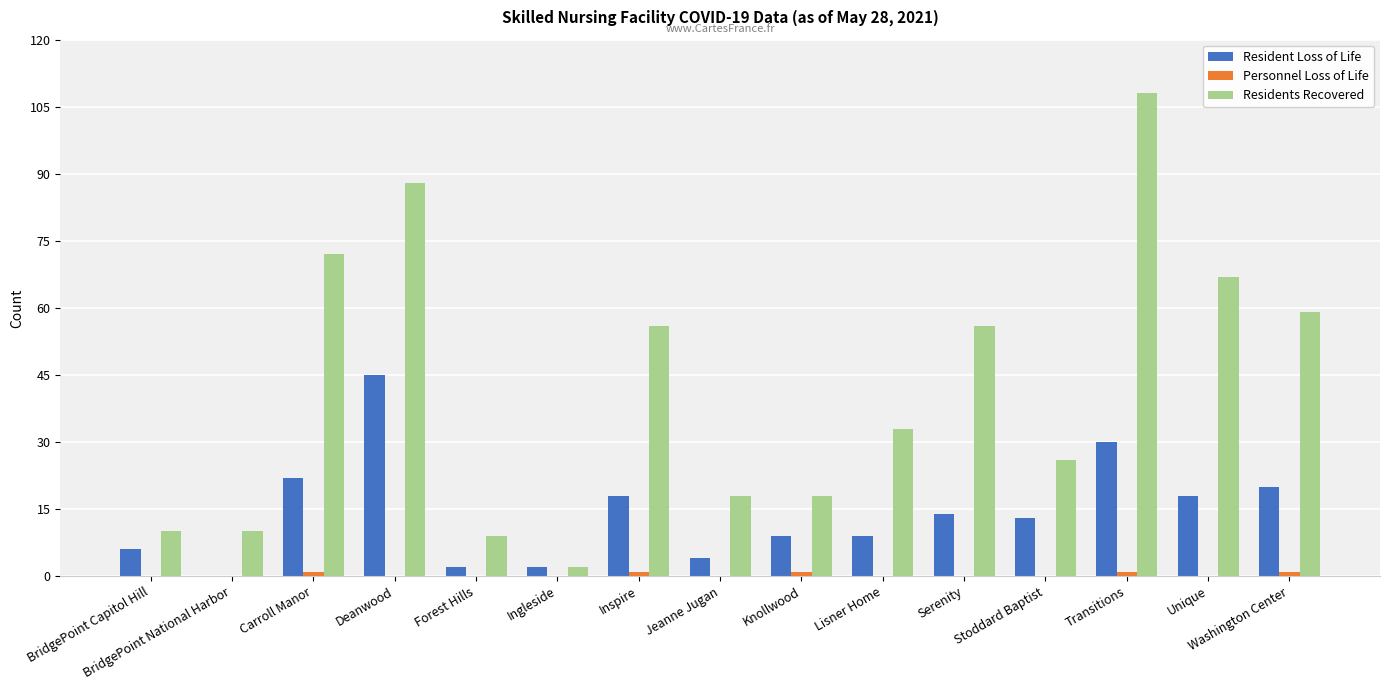

What is the total value across all series at Stoddard Baptist?

39